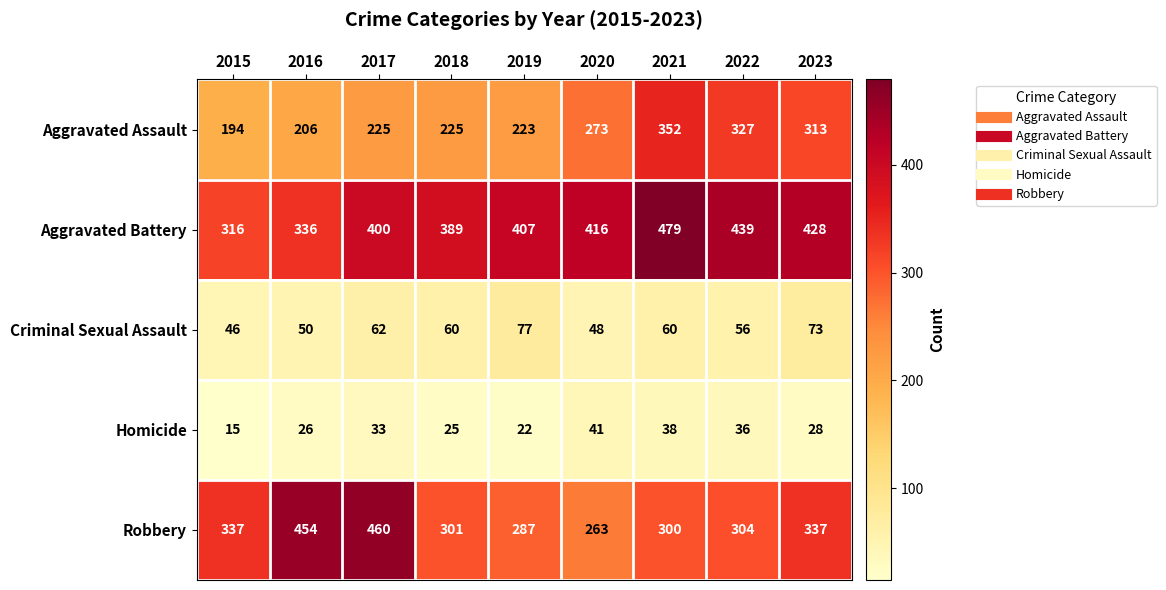

Which series has the largest total across all categories?

Aggravated Battery